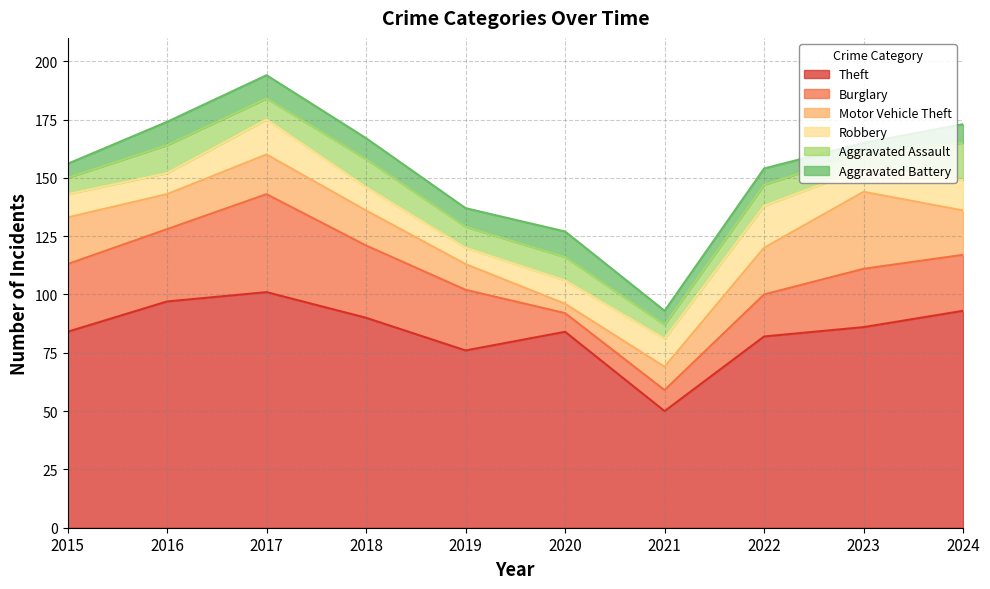

List the labels in order of Theft value, smallest first.

2021, 2019, 2022, 2015, 2020, 2023, 2018, 2024, 2016, 2017